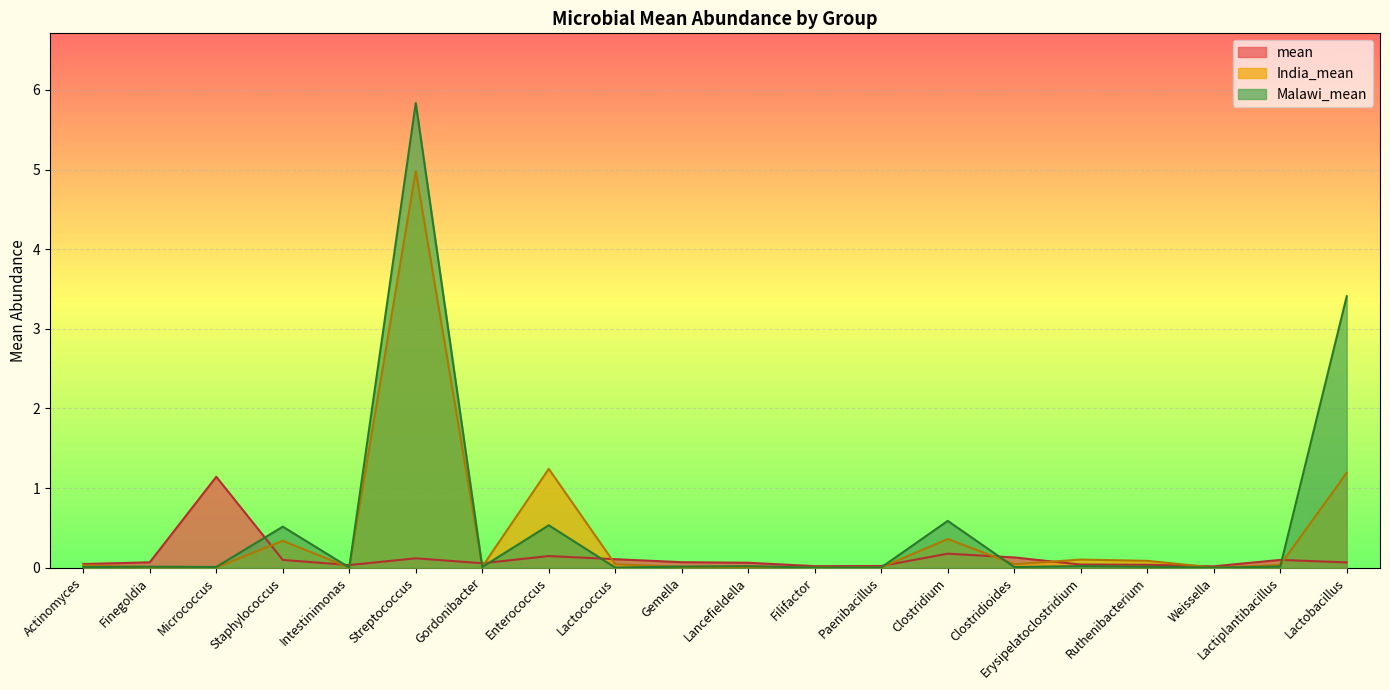

Is it true that India_mean equals 0.0 at Weissella?

False